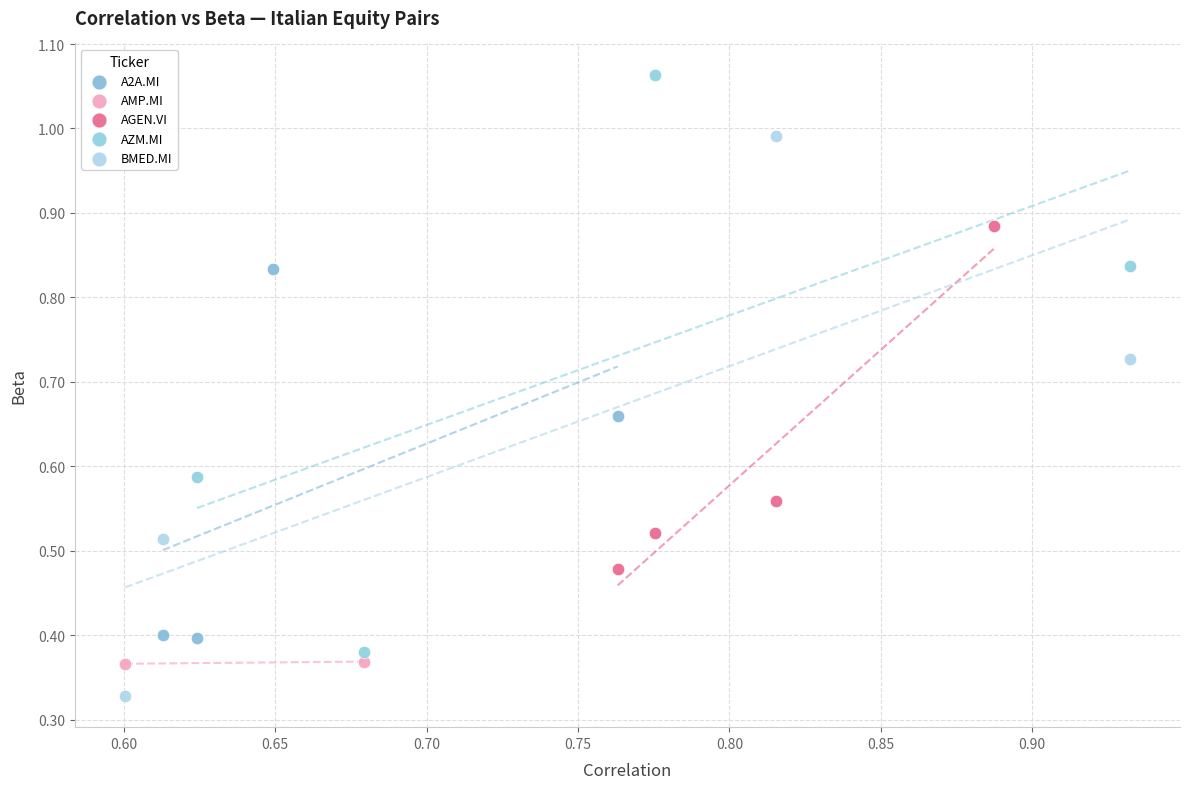

Which series contains the lowest Y value?

BMED.MI